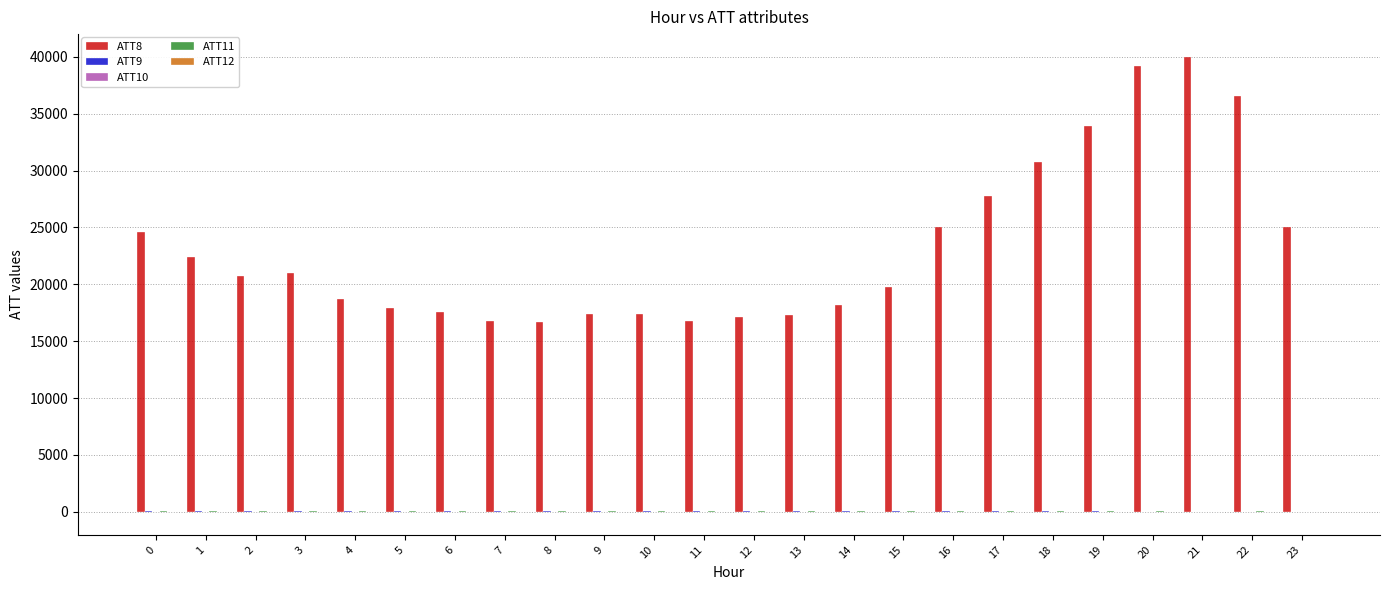

Which series has the largest total across all categories?

ATT8